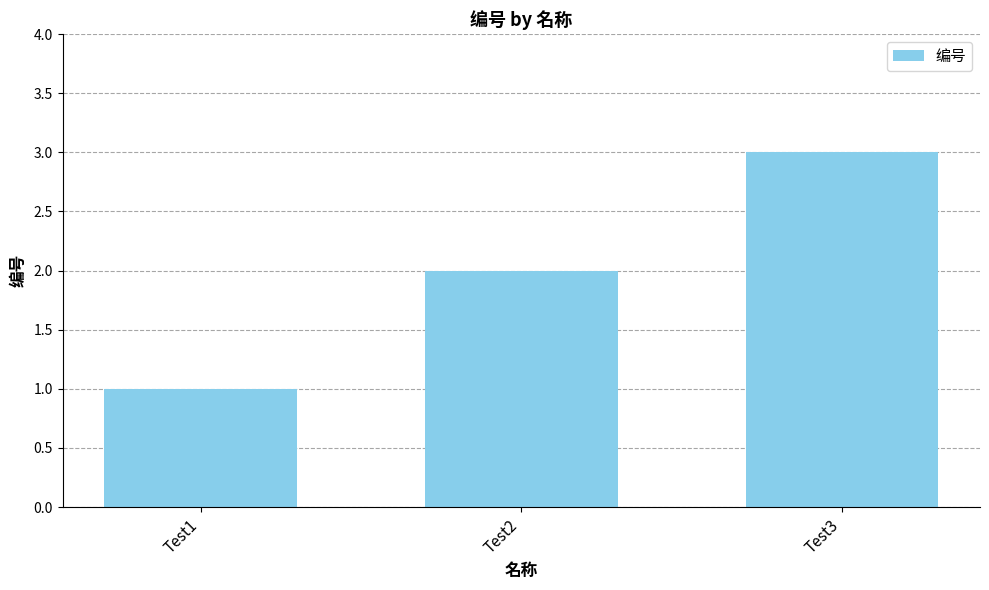

What is the value of the 3rd bar from the left?

3